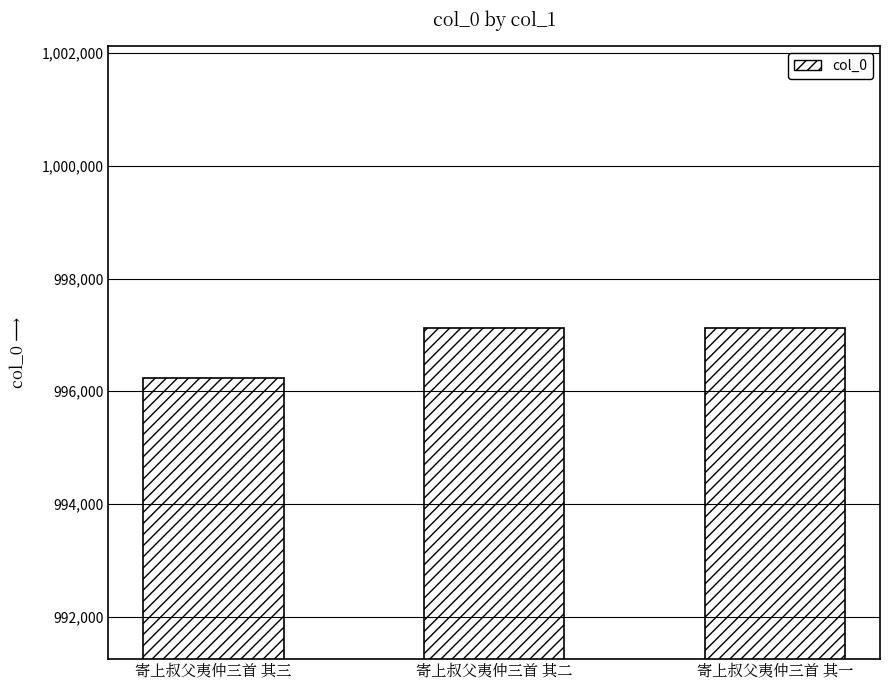

The value at 寄上叔父夷仲三首 其二 is 598981. True or false?

False